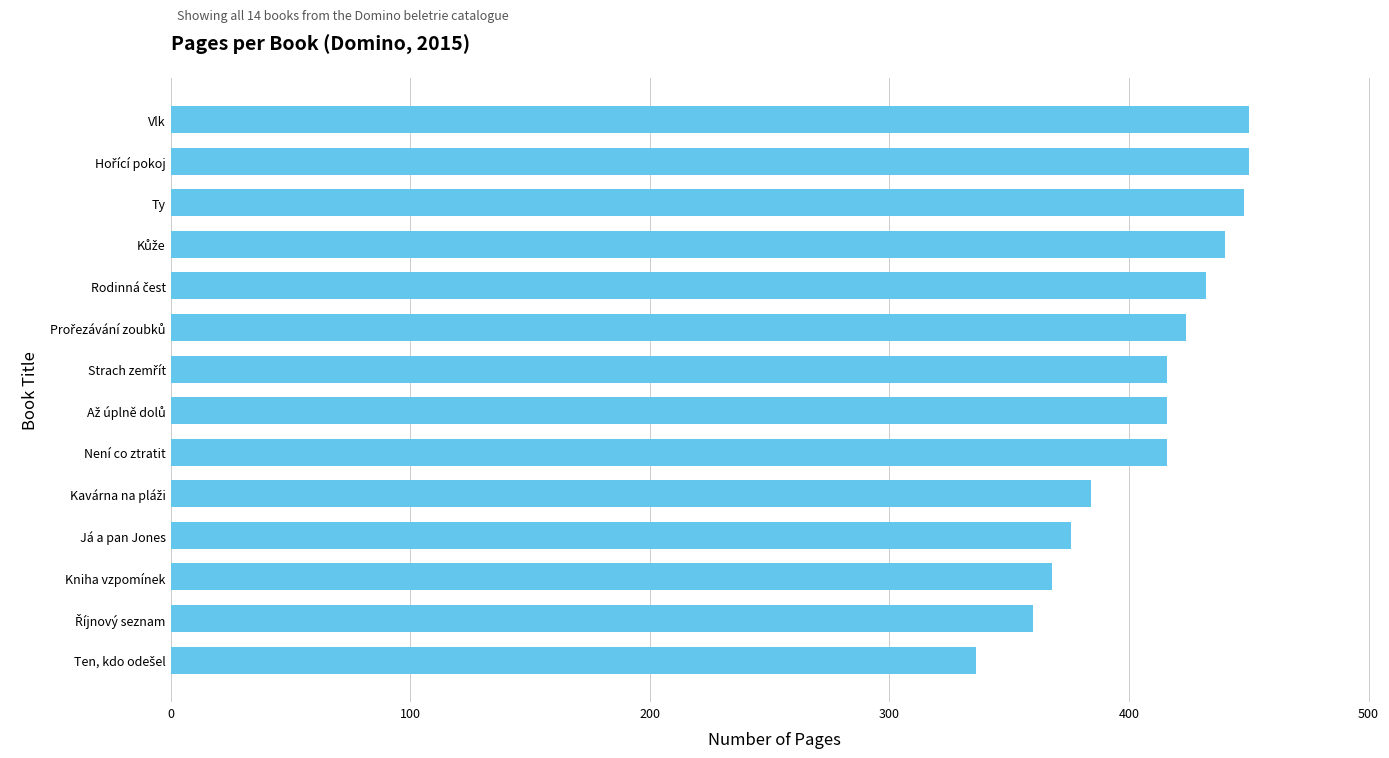

What is the difference between the maximum and minimum values?

114